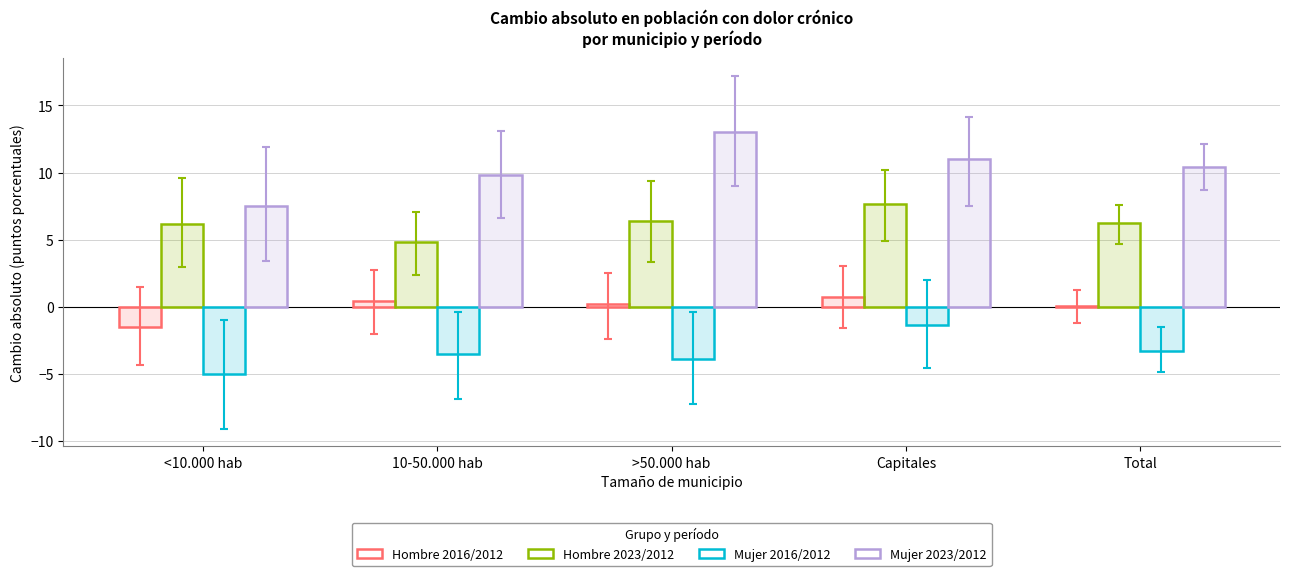

What position from the left is Capitales?

4